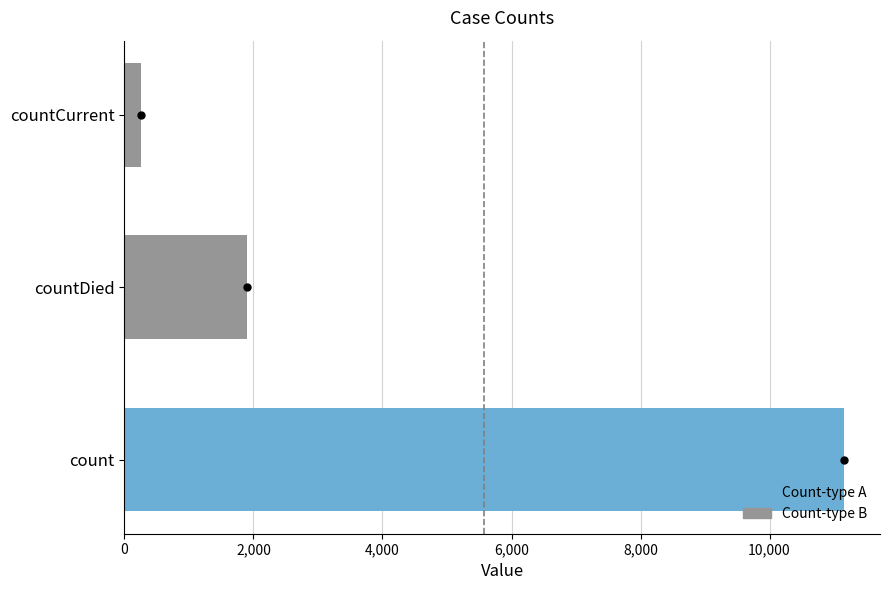

List the labels in order of value, smallest first.

countCurrent, countDied, count